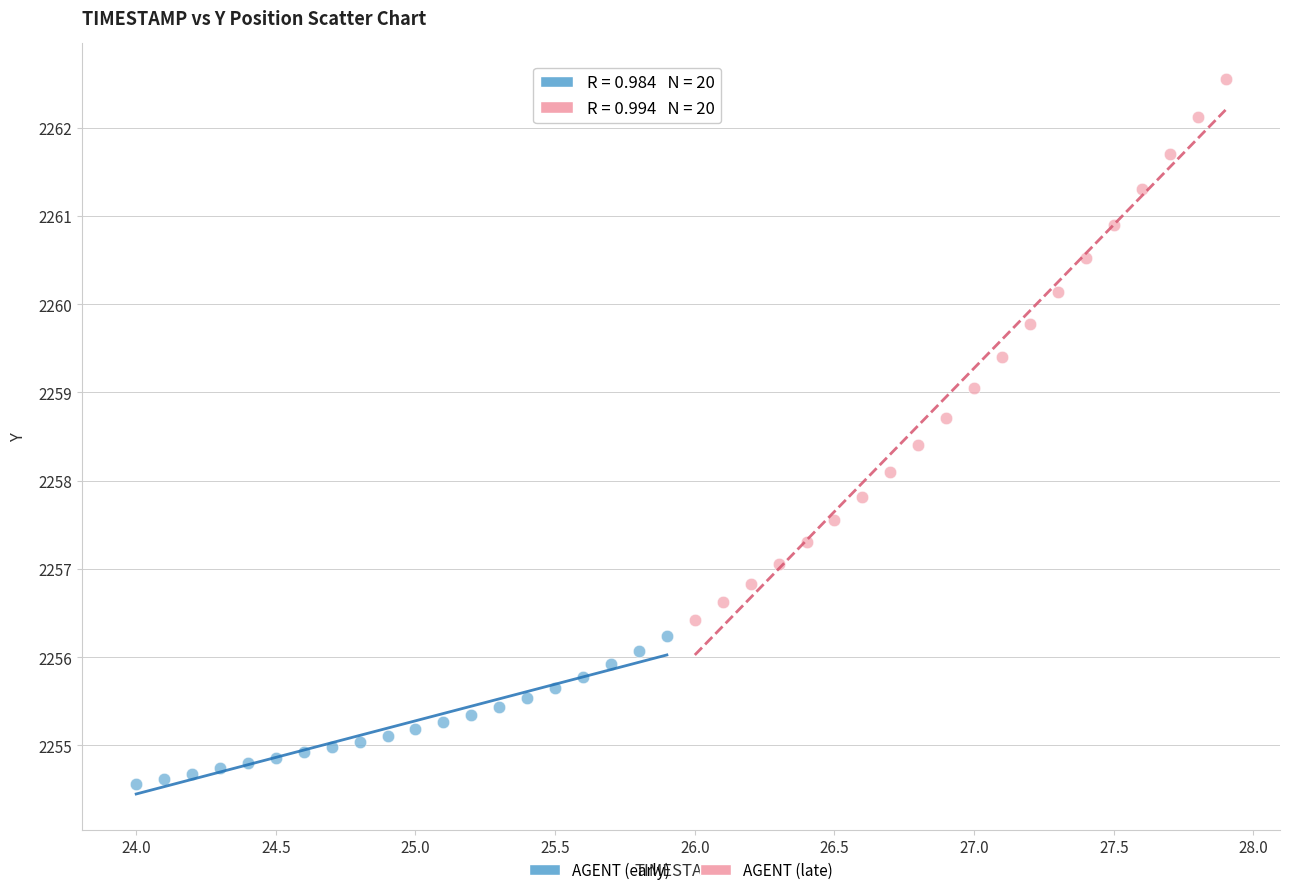

Which series reaches the minimum Y coordinate?

AGENT (early)